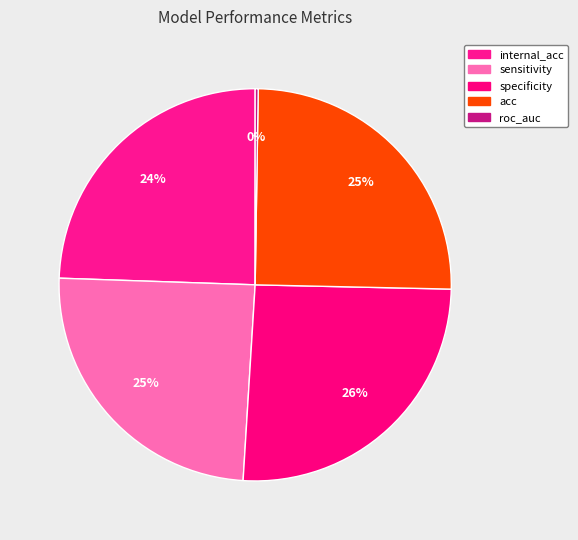

Which category has the biggest portion of the pie?

specificity